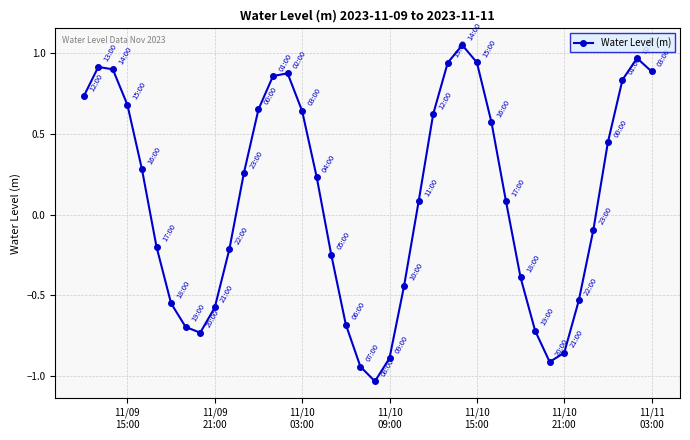

True or false: there are more than 1 points higher than both neighbors.

True